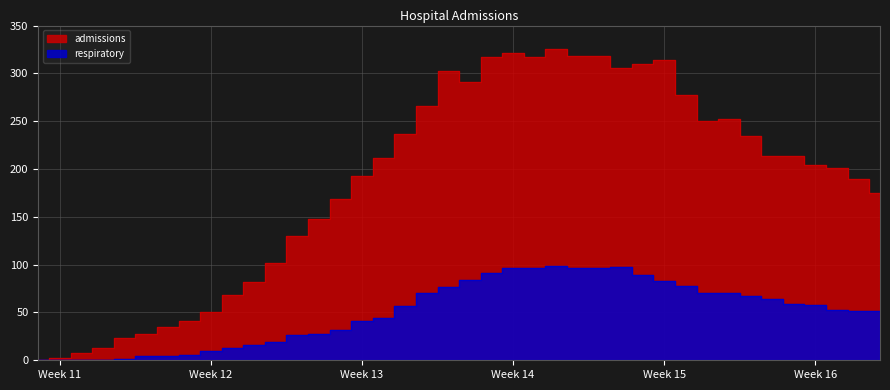

How many values in the respiratory series exceed 57?

19